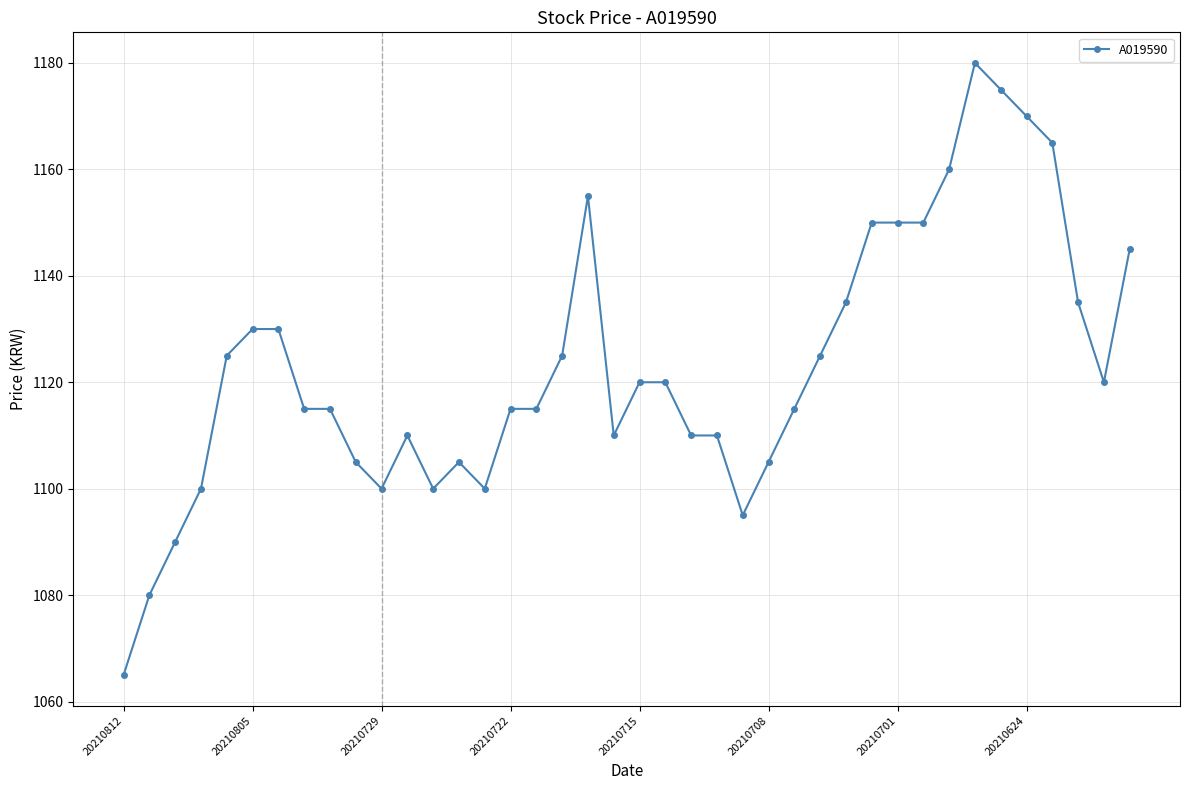

How many series are shown in this chart?

1